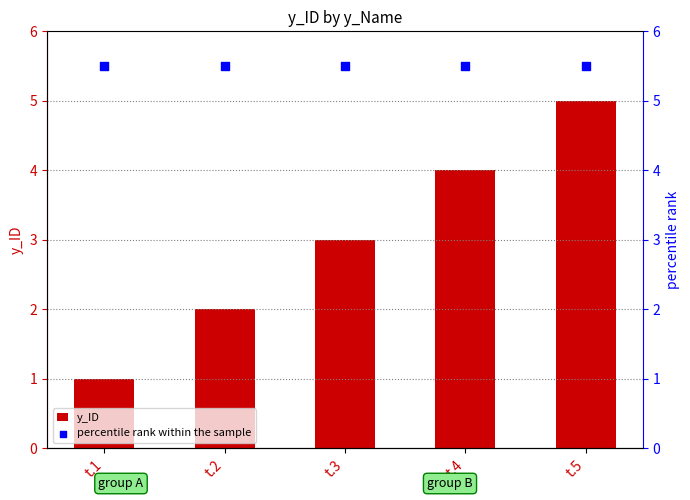

What are all the series names shown in the legend?

y_ID, percentile rank within the sample